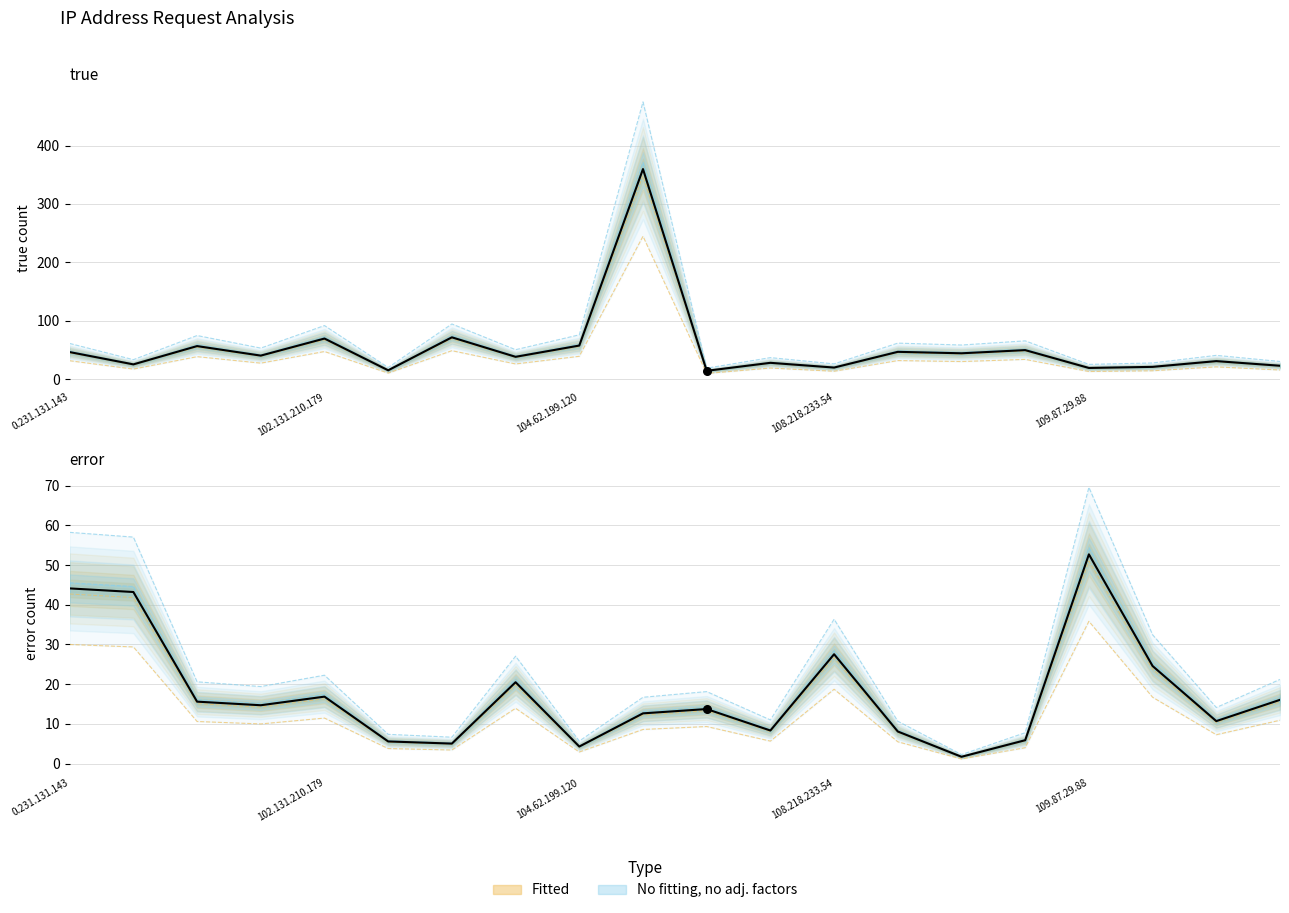

What is the total value across all series at 104.72.116.159?

360.4